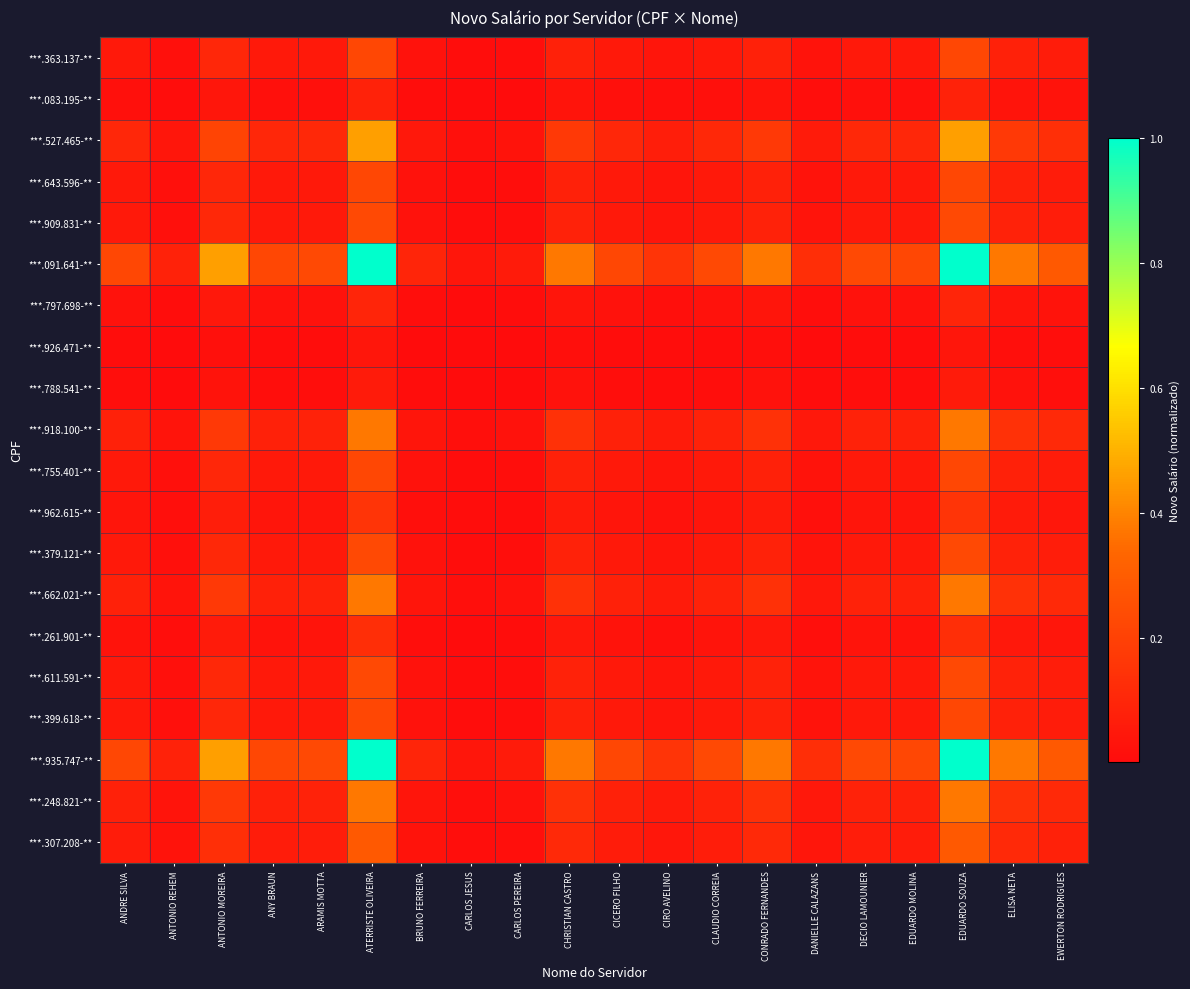

What is the maximum value shown in the chart?

1.0